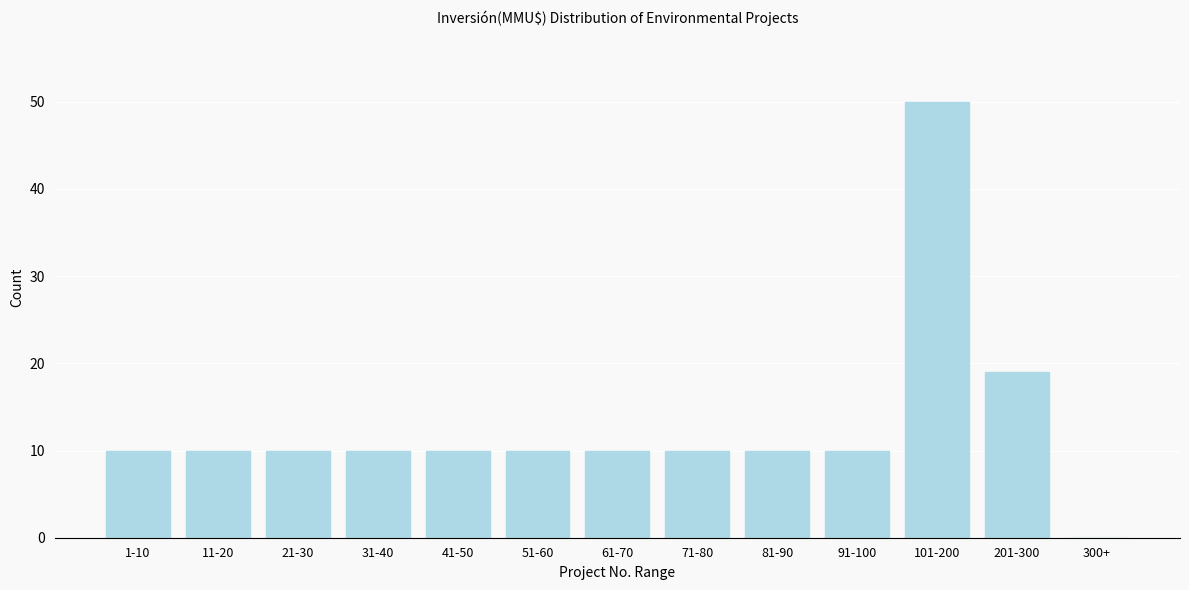

Reading left to right, list all the values displayed in this chart.

1-10=10	11-20=10	21-30=10	31-40=10	41-50=10	51-60=10	61-70=10	71-80=10	81-90=10	91-100=10	101-200=50	201-300=19	300+=0